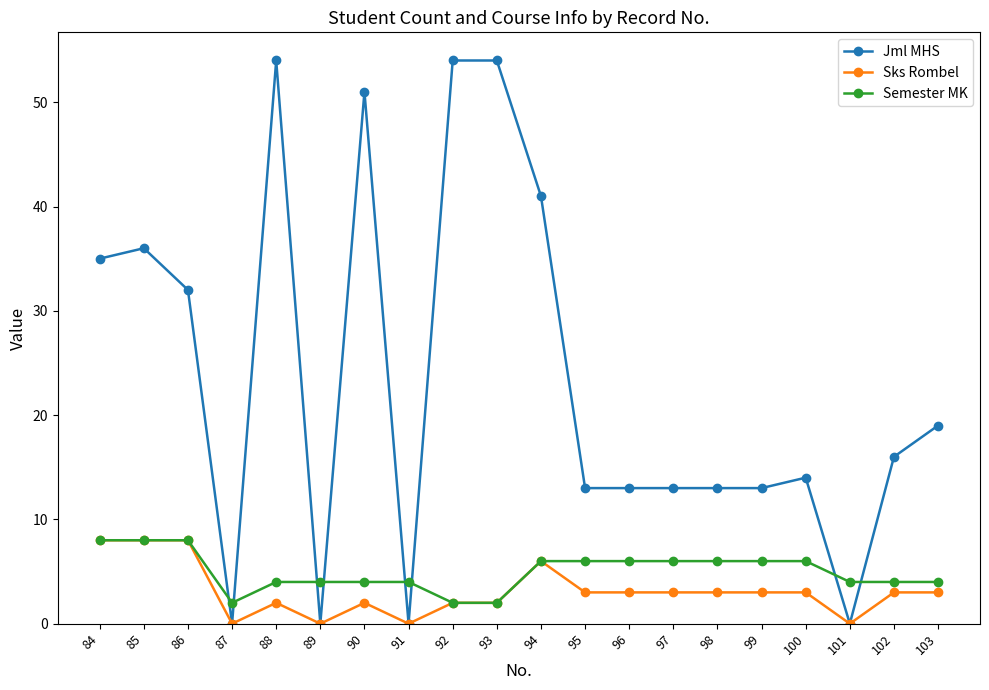

What is the greatest value displayed?

54